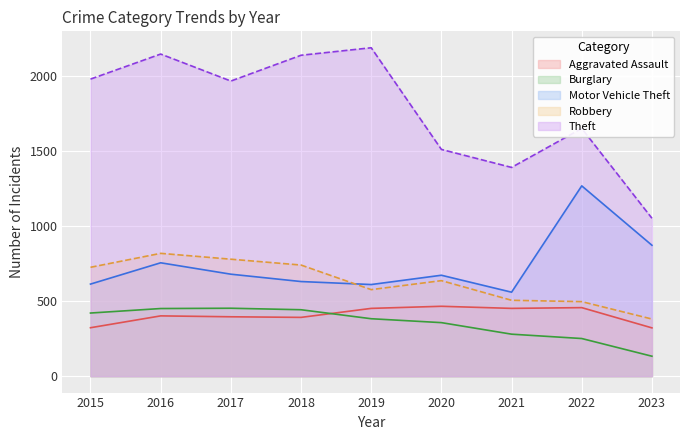

How many values in the Motor Vehicle Theft series are below 673?

4